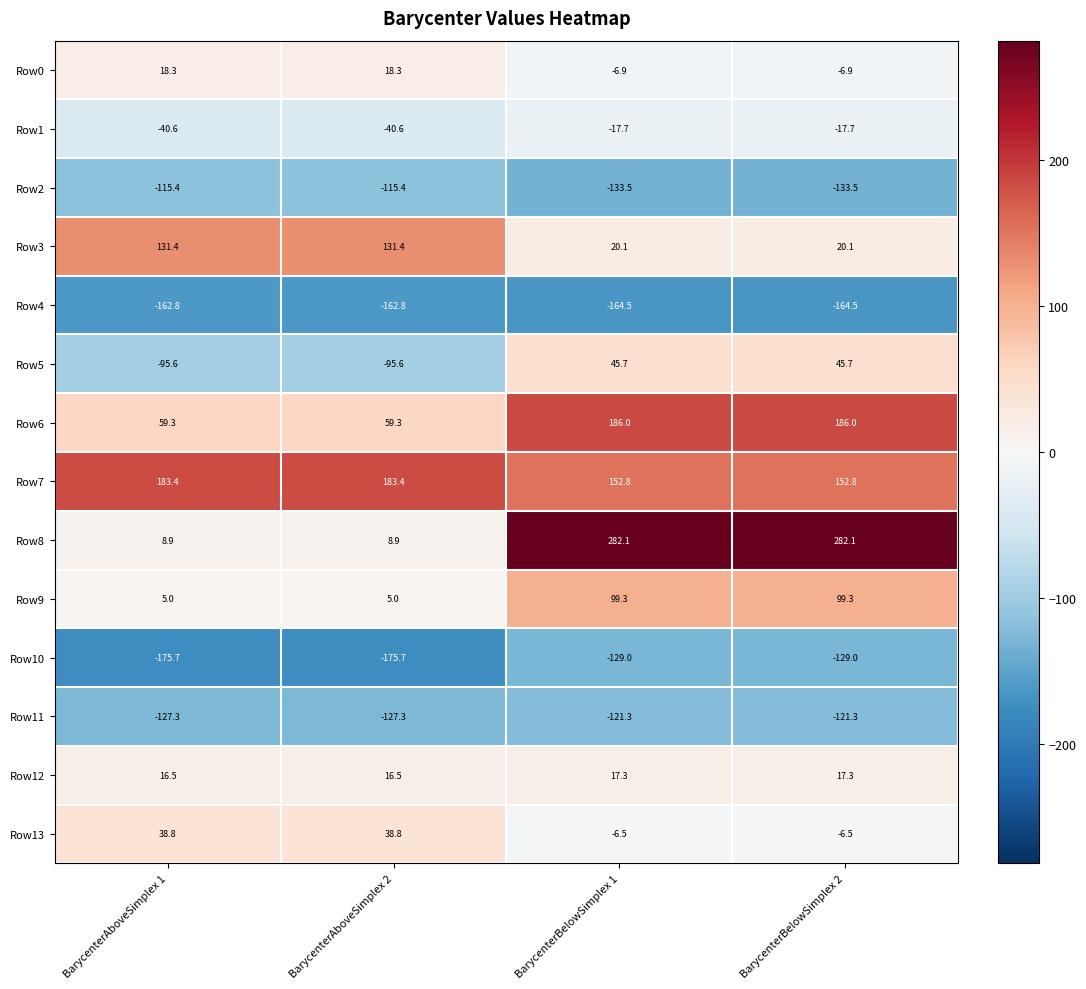

The value of Row5 at BarycenterAboveSimplex 2 is -38.1. True or false?

False